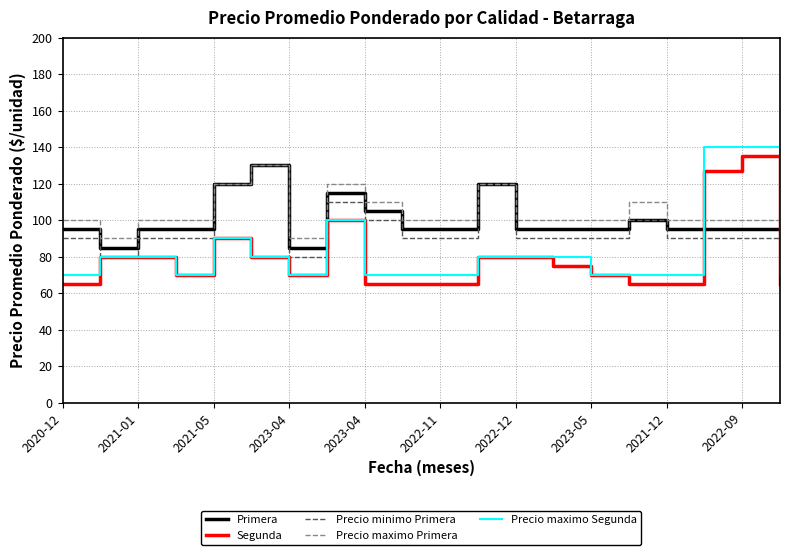

What is the maximum value shown in the chart?

140